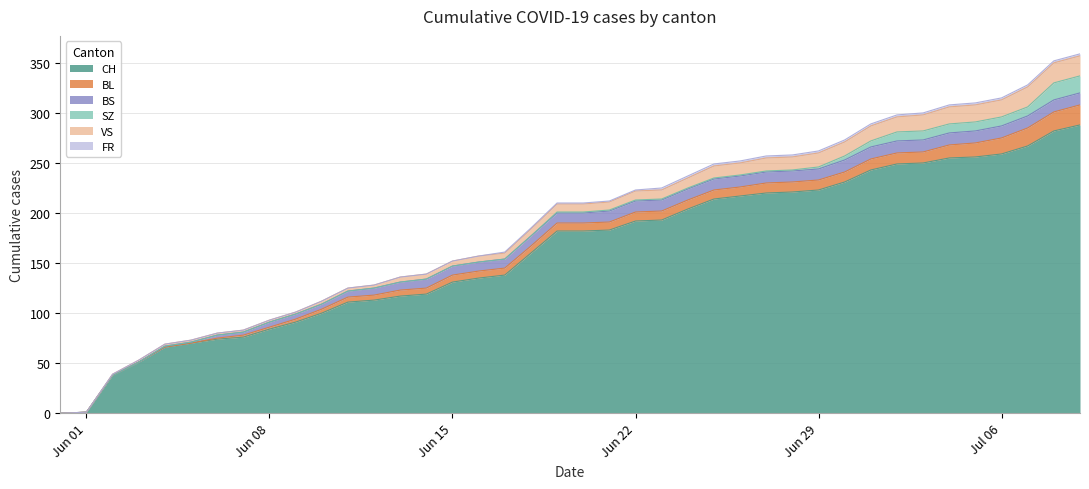

Does the chart have visible grid lines?

Yes